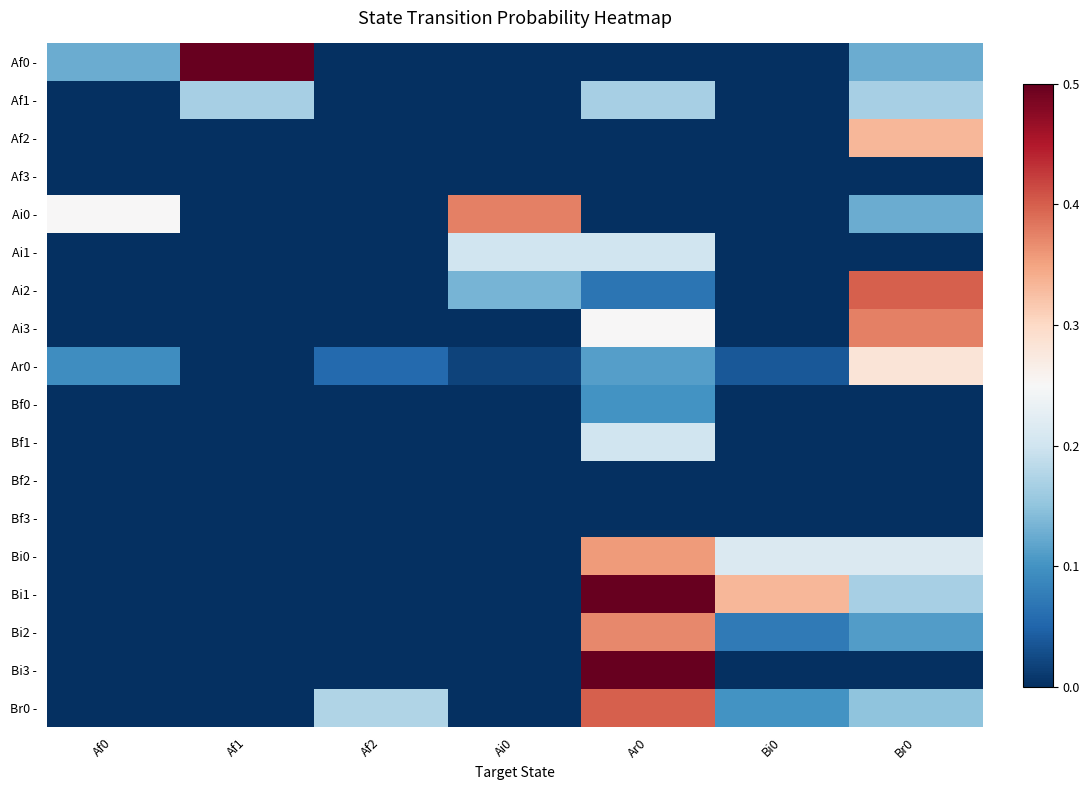

What is the total value across all series at Ai0?

0.7